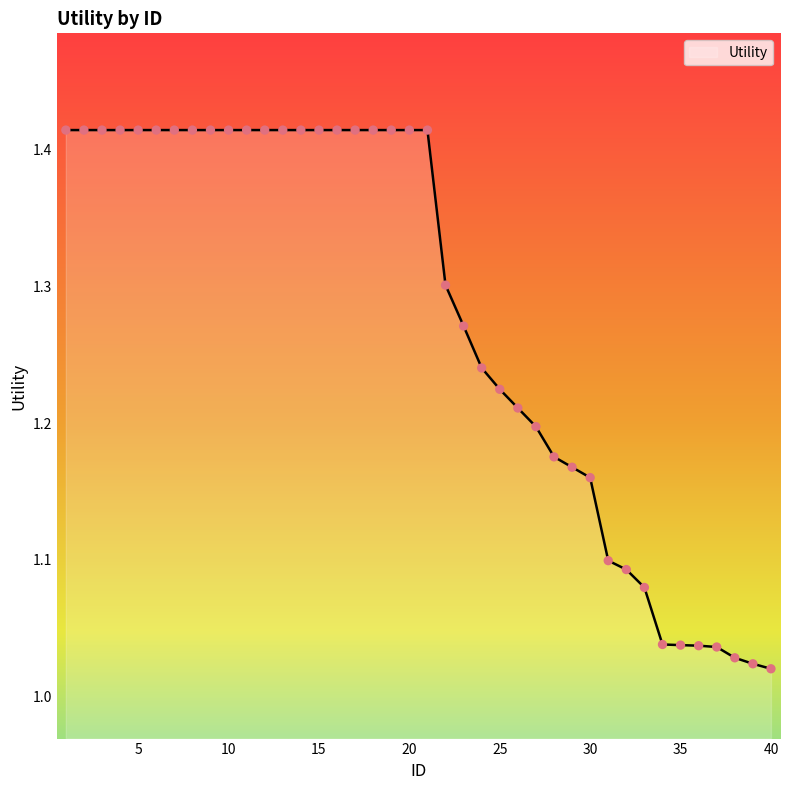

What is the difference between the maximum and minimum values?

0.4